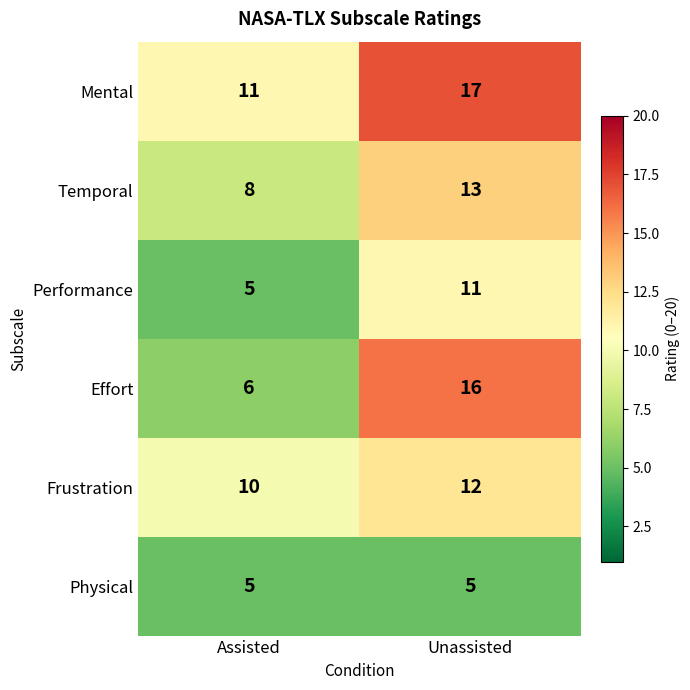

Read the Physical value at Assisted.

5